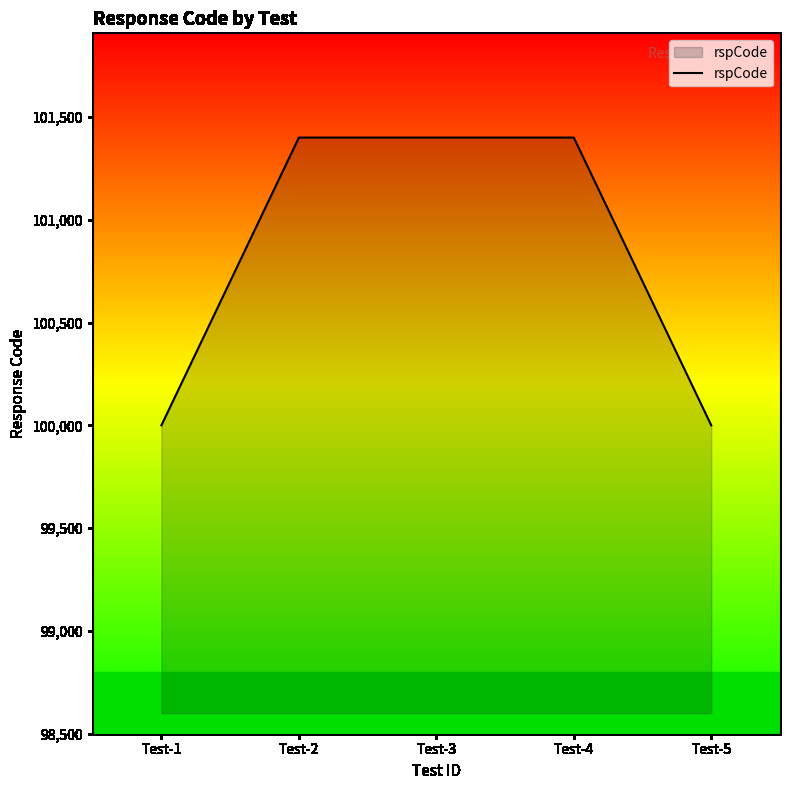

What is the sum of all values?

504200